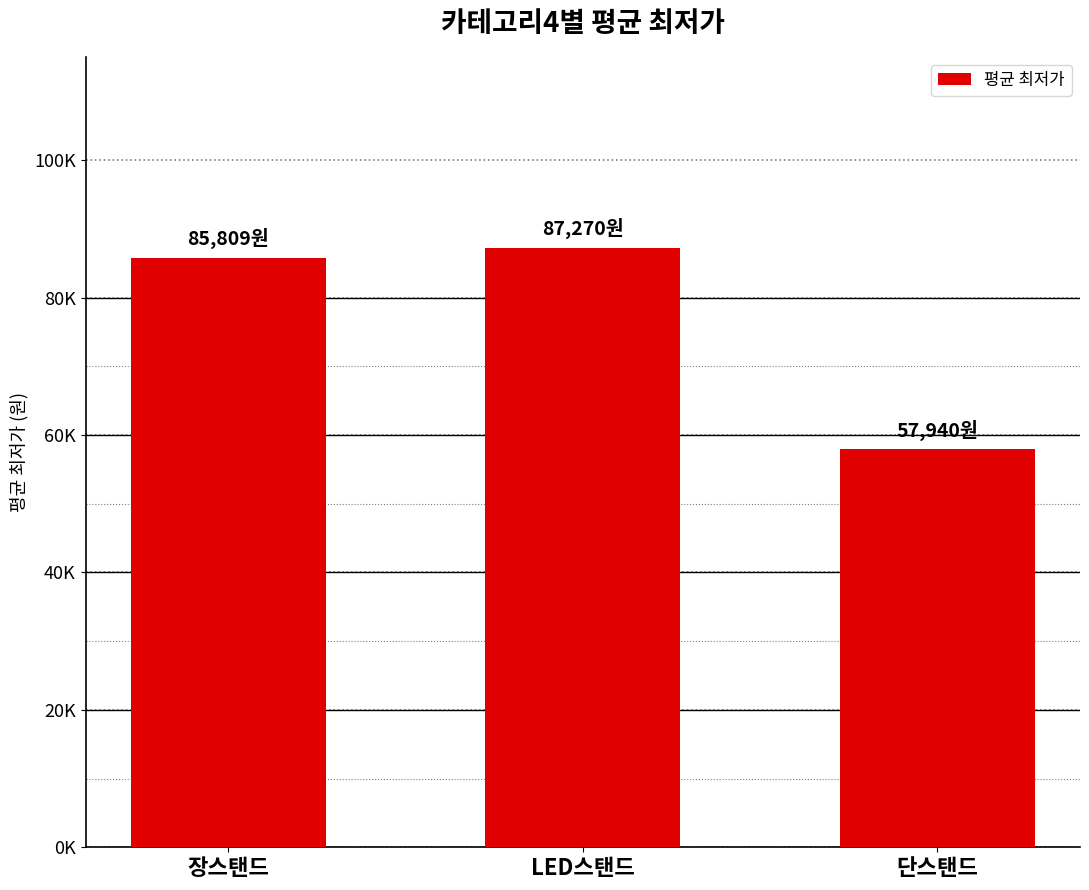

Does the chart contain any negative values?

No